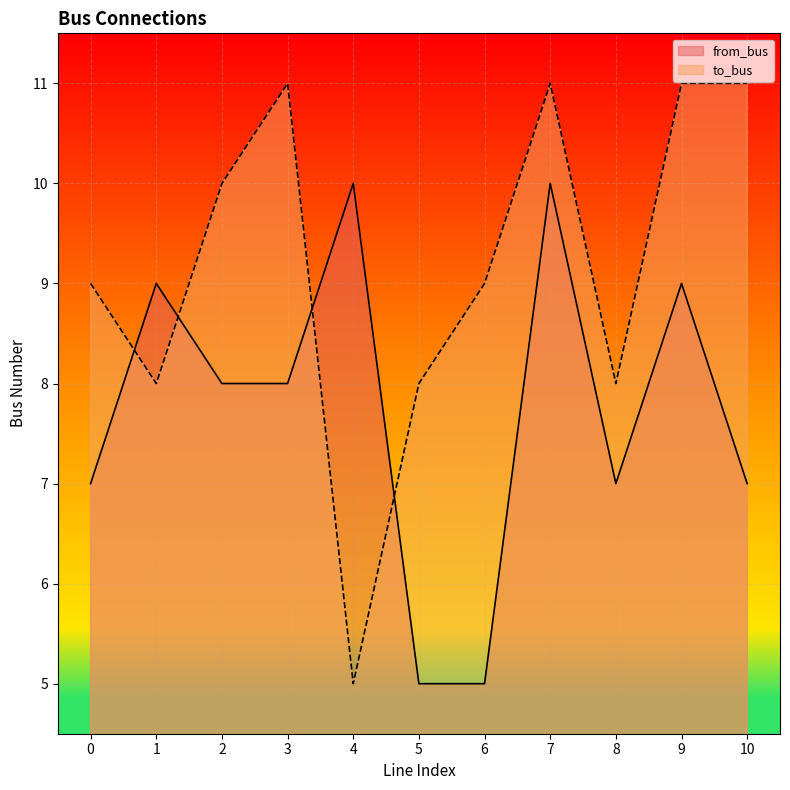

What value does the from_bus series have at 0?

7